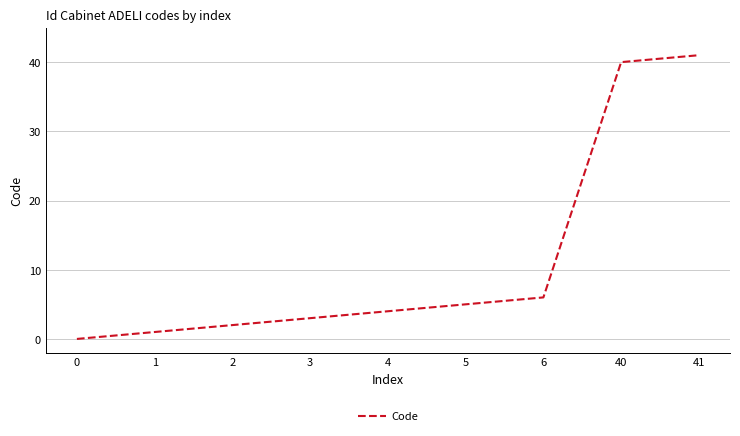

What is the sum of the values at 4 and 41?

45